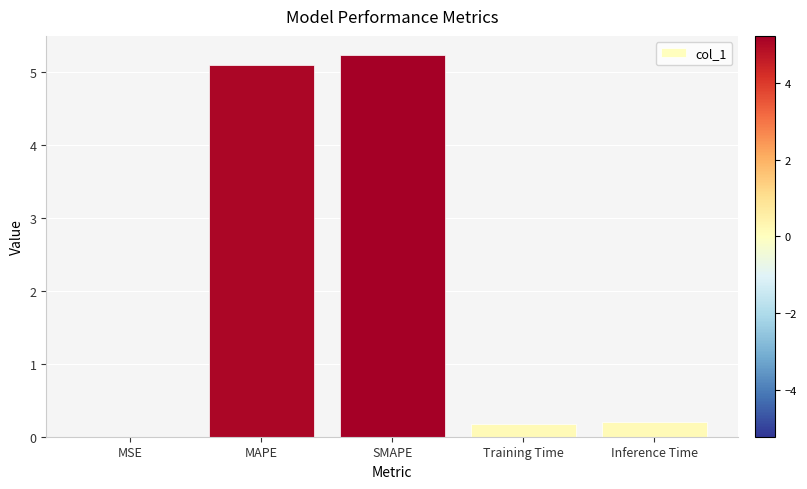

The value at MAPE is 5.1. True or false?

True